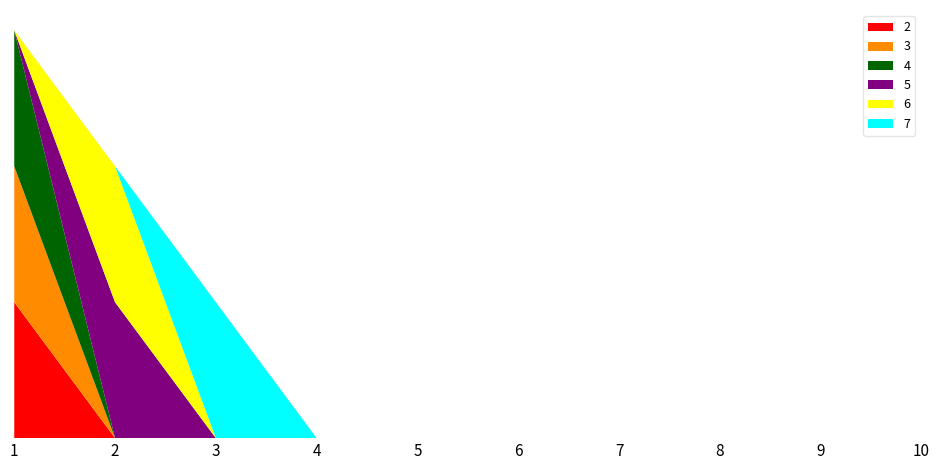

Reading left to right, extract all data points from this chart.

2: 1	0	0	0	0	0	0	0	0	0
3: 1	0	0	0	0	0	0	0	0	0
4: 1	0	0	0	0	0	0	0	0	0
5: 0	1	0	0	0	0	0	0	0	0
6: 0	1	0	0	0	0	0	0	0	0
7: 0	0	1	0	0	0	0	0	0	0